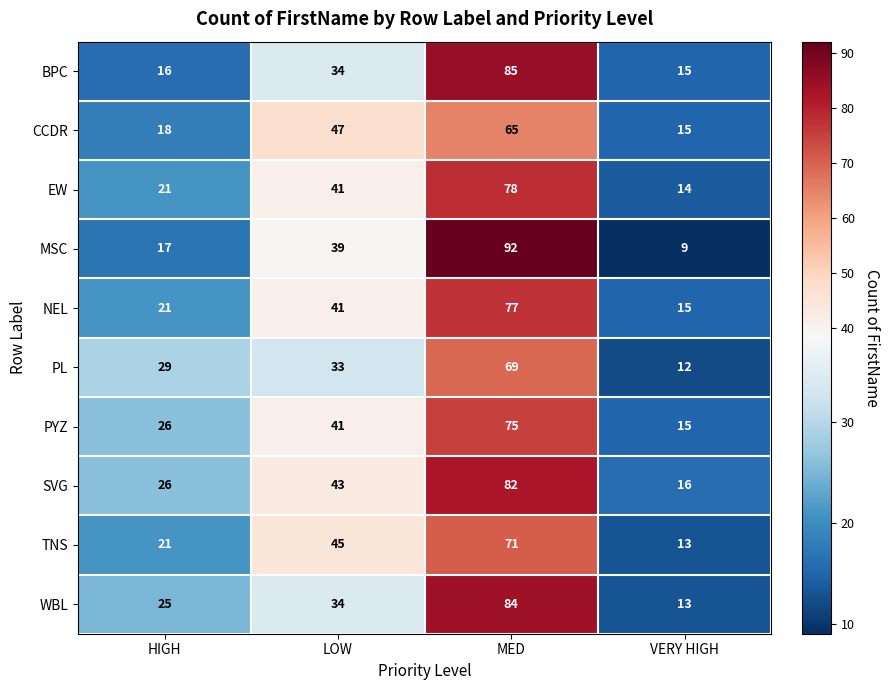

Which label corresponds to the smallest value in the chart?

VERY HIGH